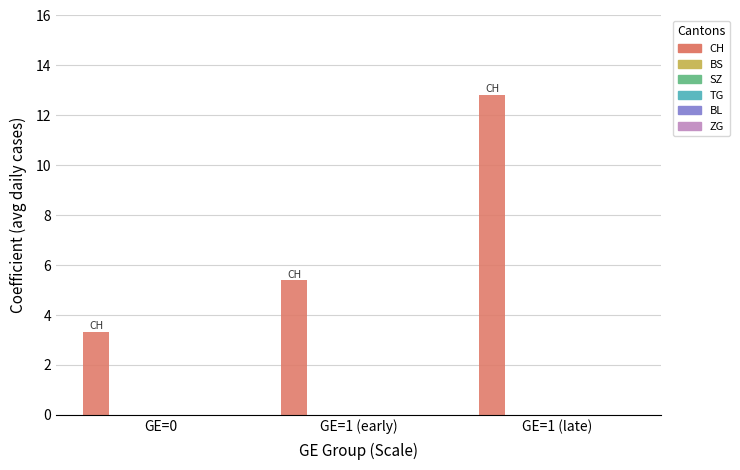

Reading left to right, what are all the values shown in this chart?

3.3	5.4	12.8